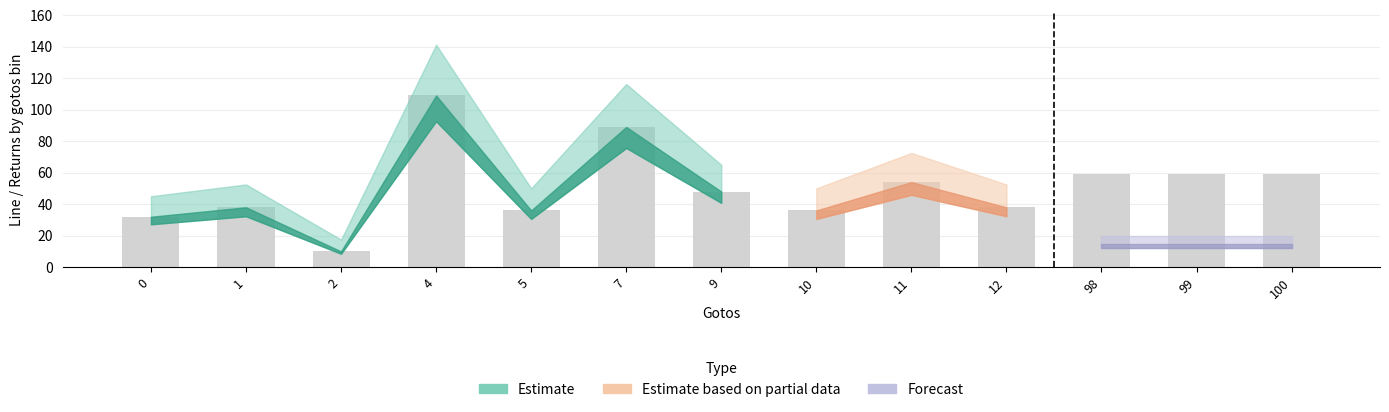

What is the total value across all series at 98?

60